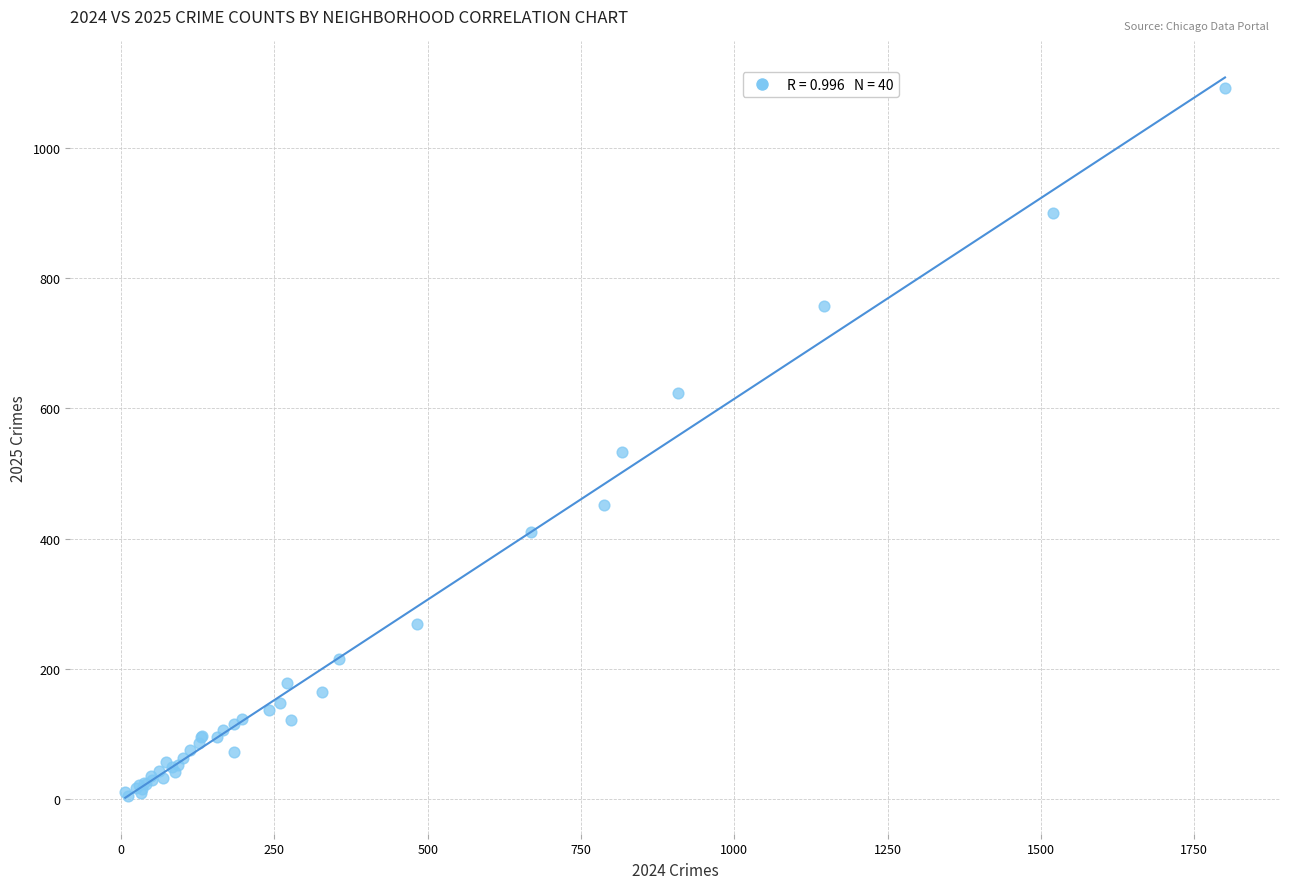

What Y value in the scatter plot is closest to 548?

533